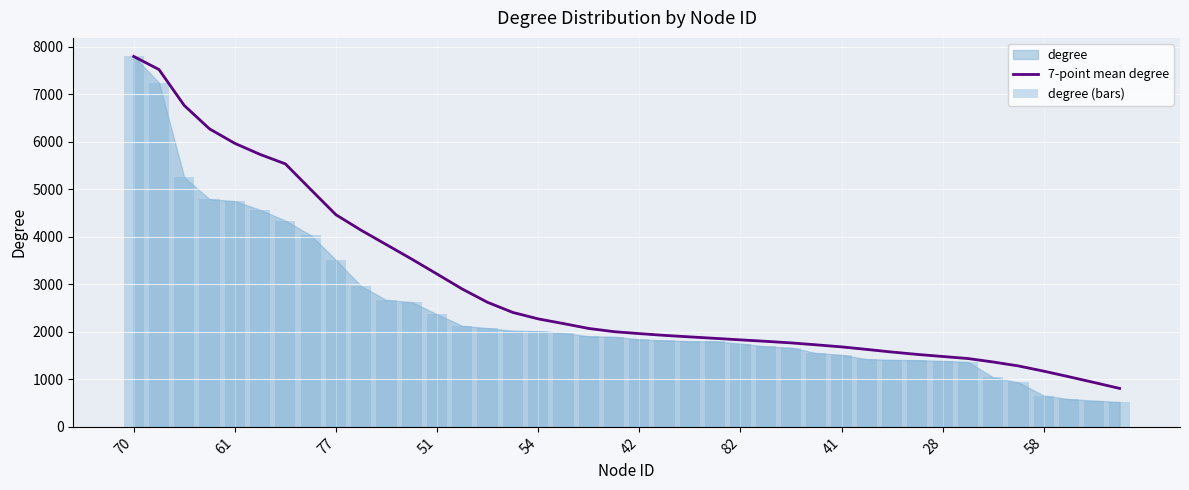

Which series changed the most between 11 and 38?

7-point mean degree